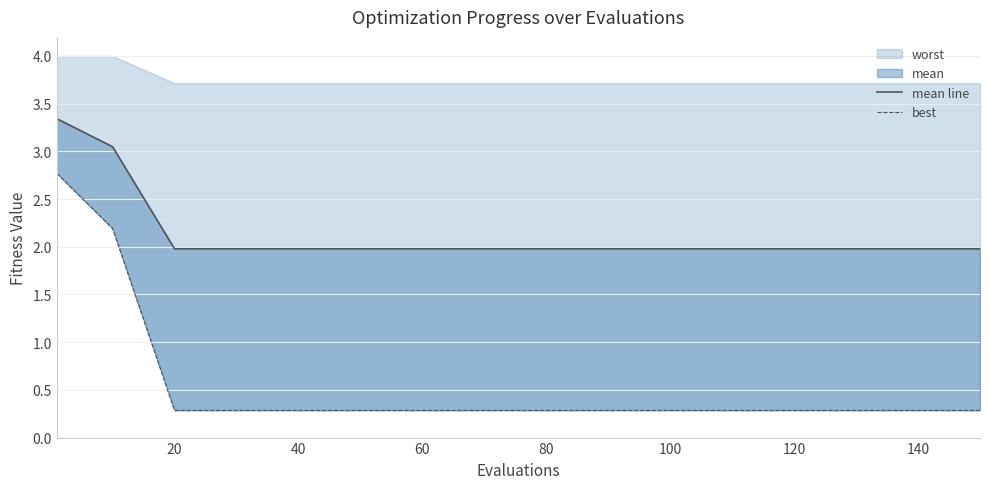

Which has a higher value, 12 or 13?

12